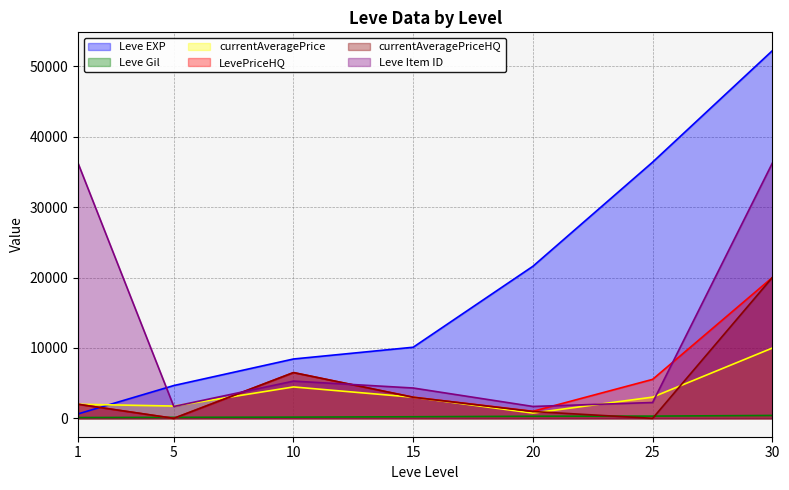

What is the difference between the maximum and minimum values in the currentAveragePriceHQ series?

20000